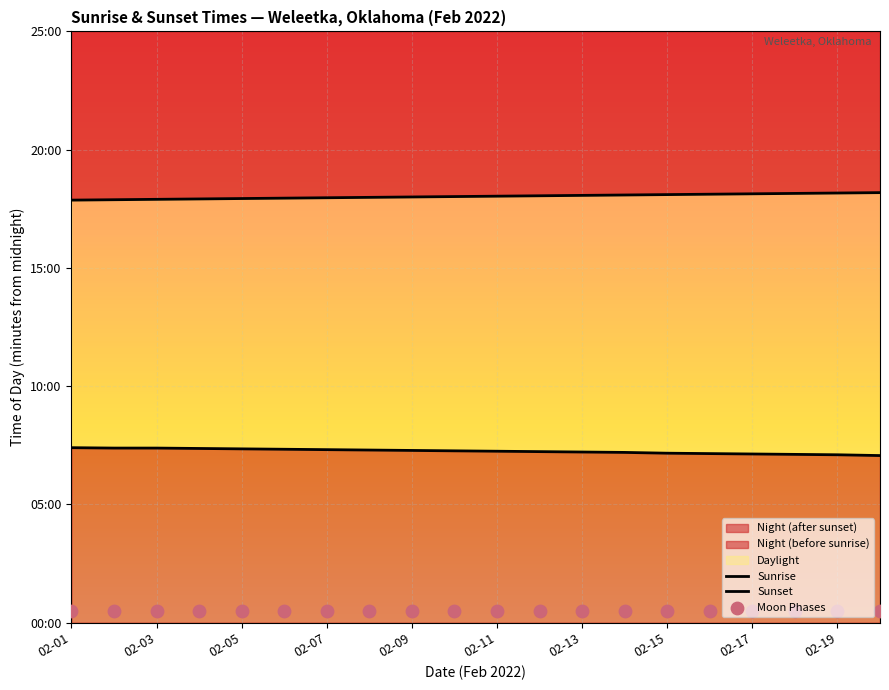

At how many categories does at least one series exceed 467?

20